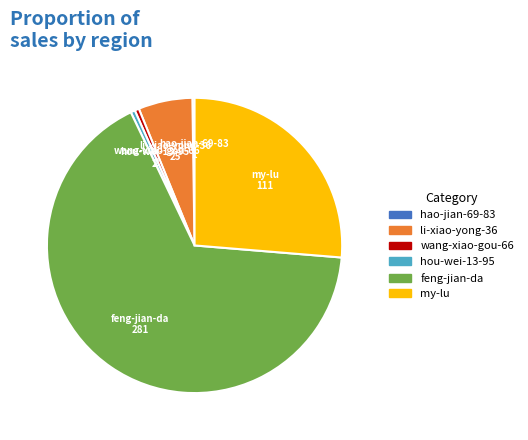

Which category has the biggest portion of the pie?

feng-jian-da